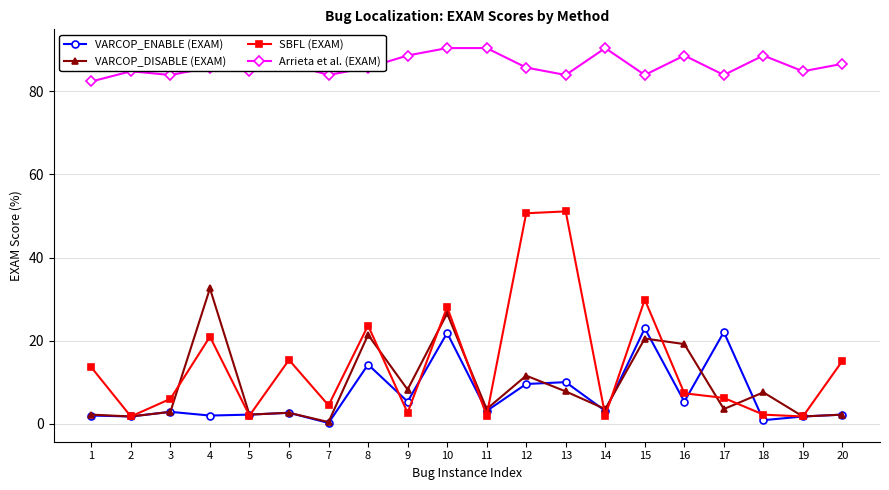

Is it true that SBFL (EXAM) equals 15.8 at 12?

False